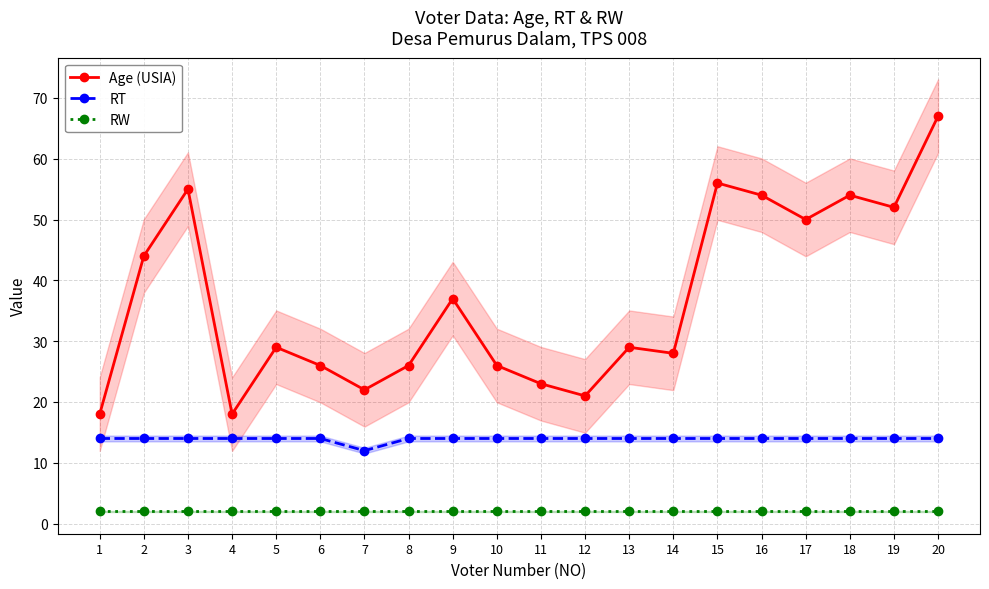

True or false: RT has a value of 14 at 2.

True